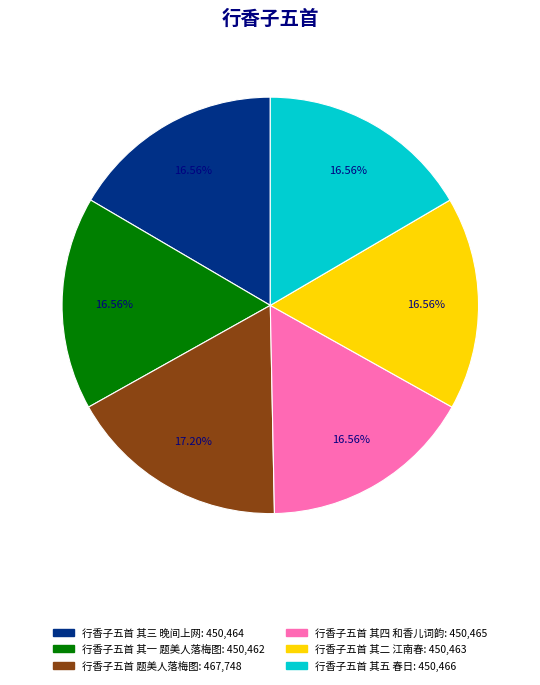

Is it true that 行香子五首 其四 和香儿词韵 is 17% of the pie?

True